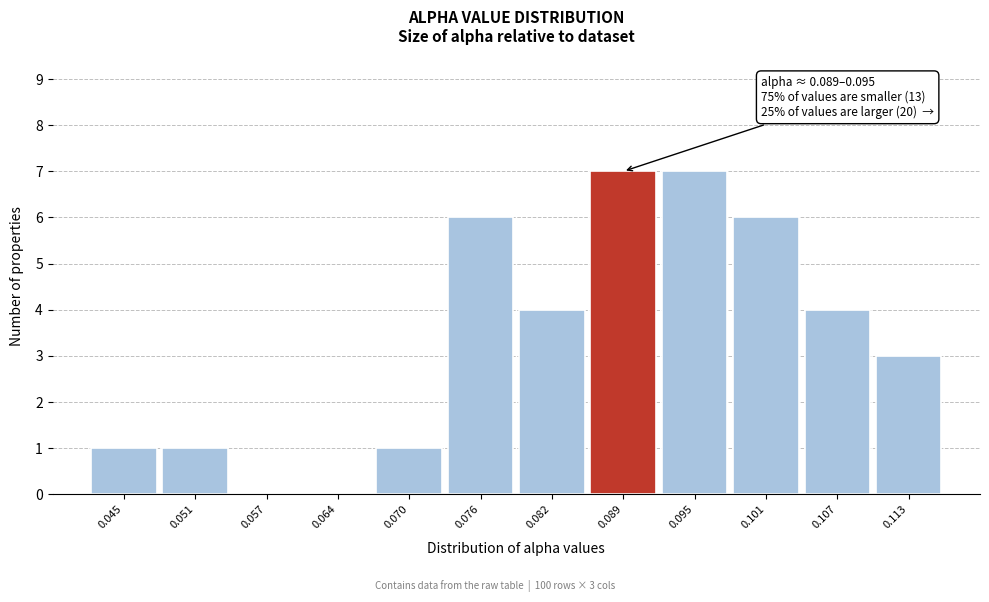

Reading left to right, transcribe all the data shown in this chart.

0.045=1	0.051=1	0.057=0	0.064=0	0.070=1	0.076=6	0.082=4	0.089=7	0.095=7	0.101=6	0.107=4	0.113=3